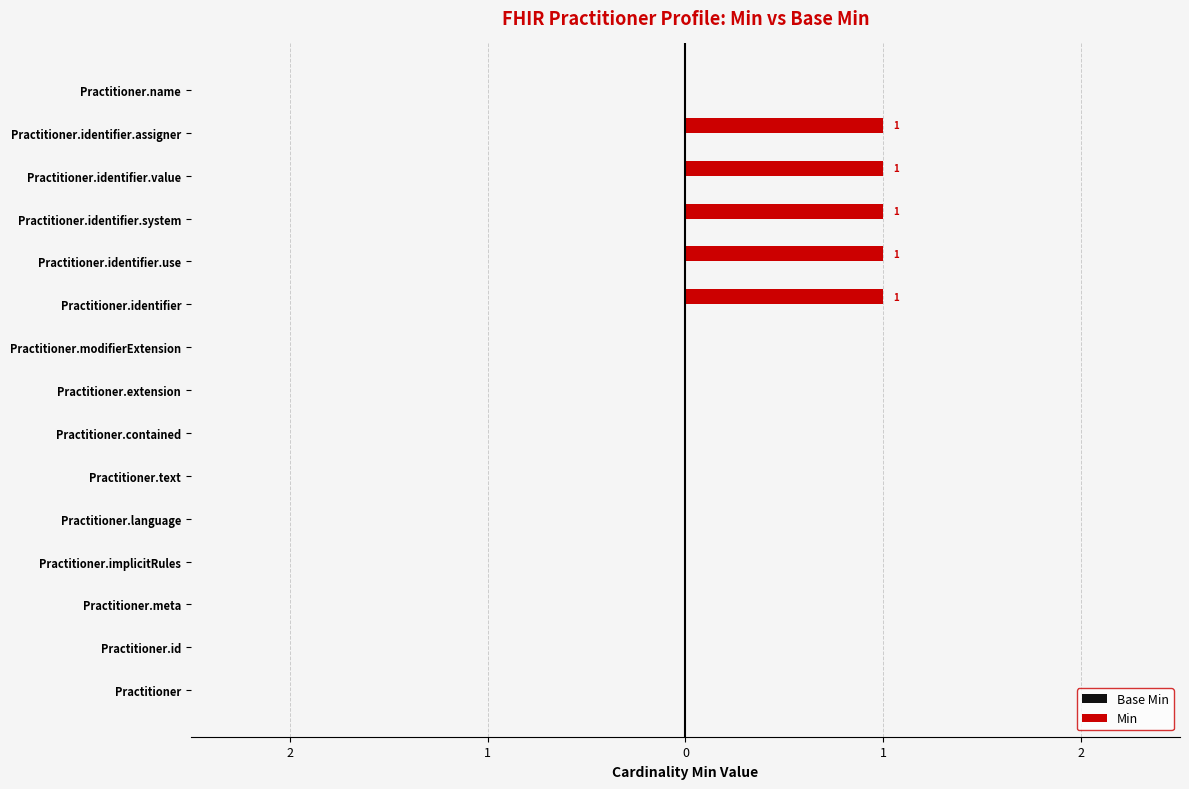

Does the chart contain stacked bars?

No